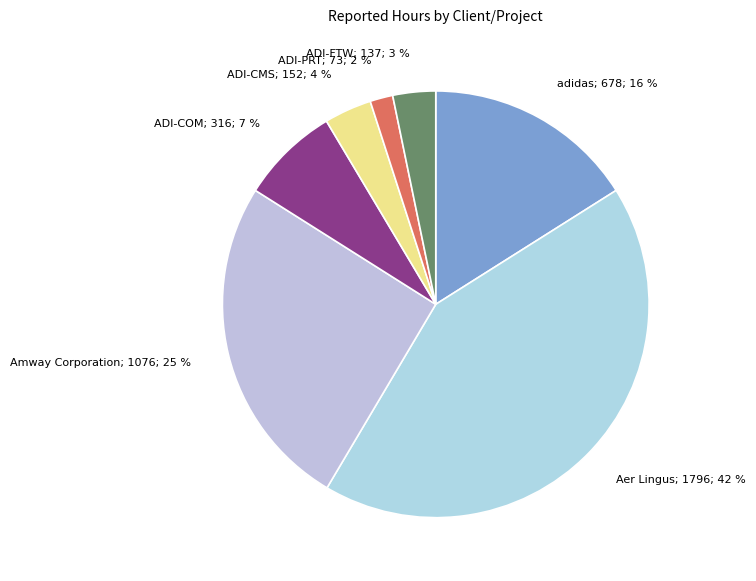

Is it true that Aer Lingus; 1796; 42 % is 42% of the pie?

True